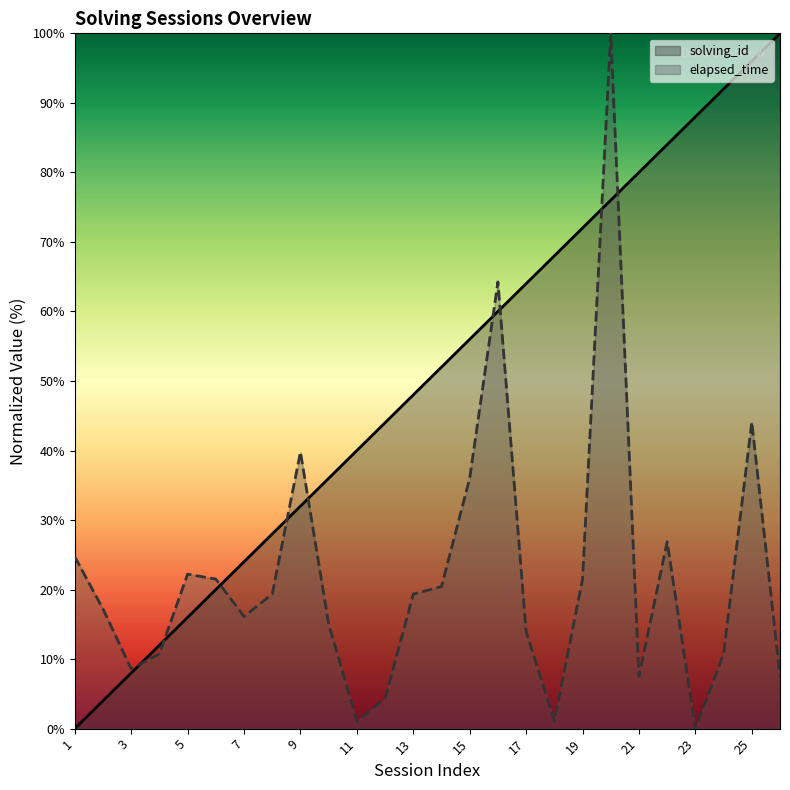

What is the difference between the second highest and second lowest values in the elapsed_time series?

63.2